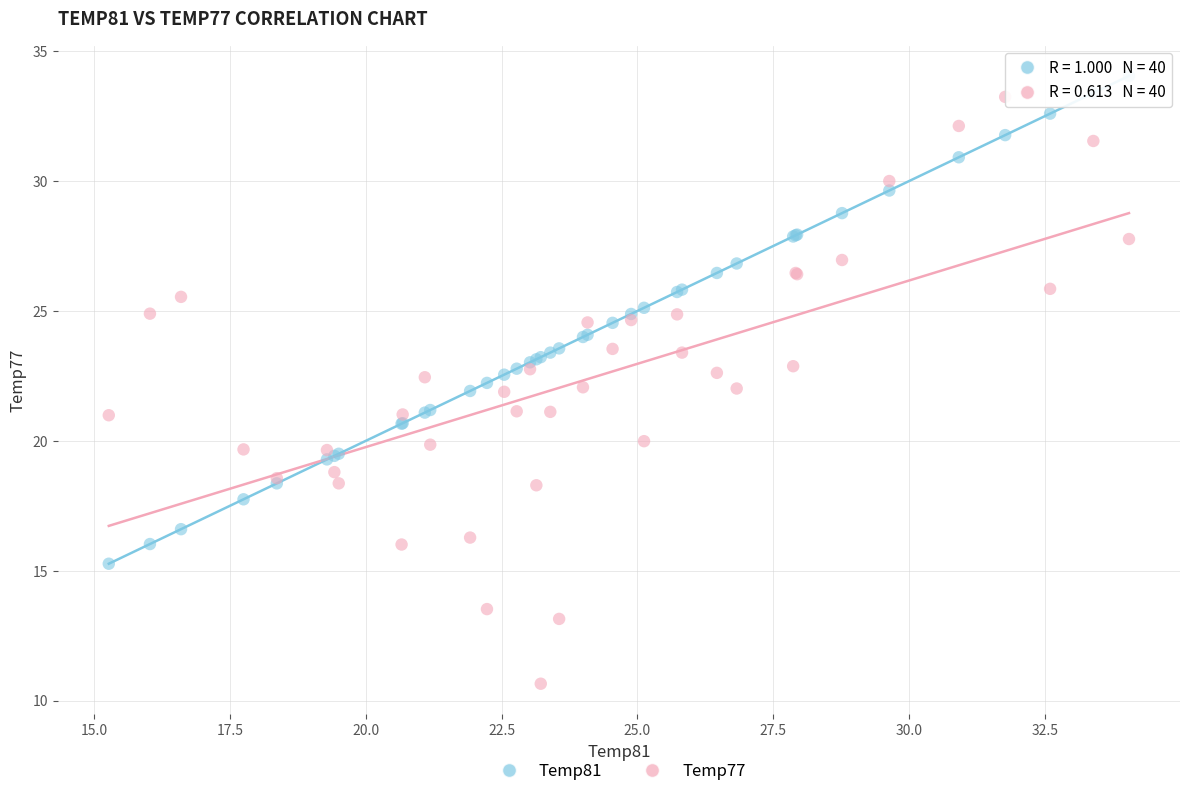

Which series has the widest spread of Y values?

Temp77